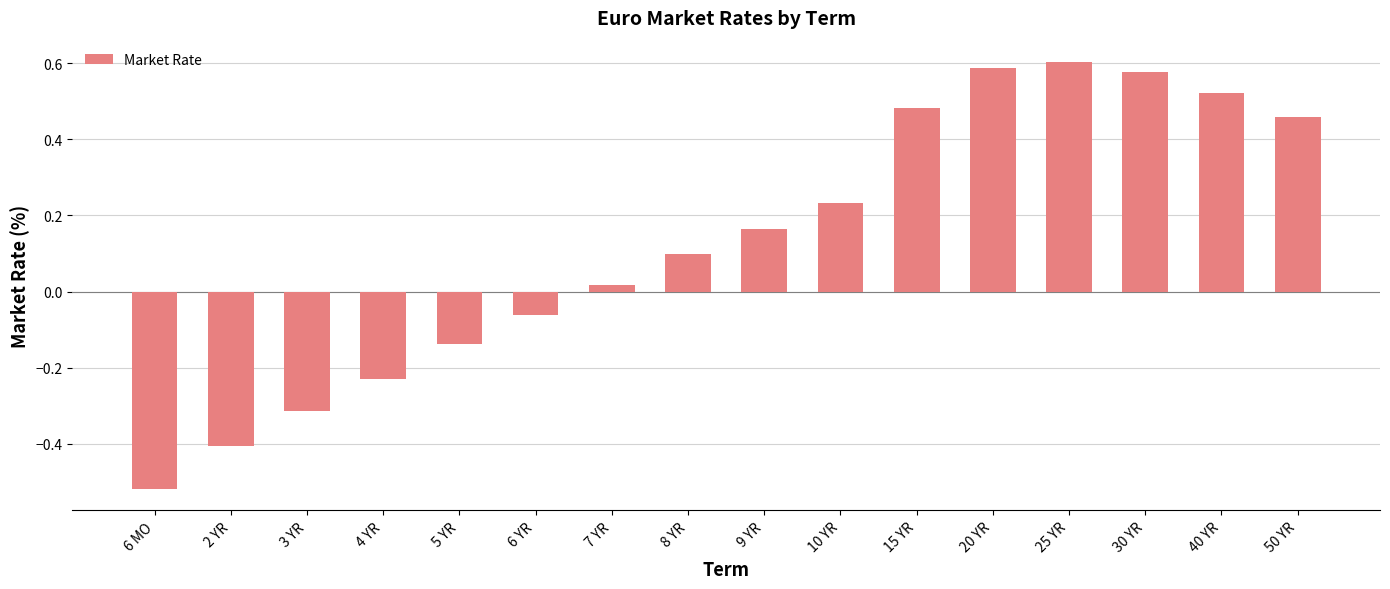

The value at 6 MO is -0.9. True or false?

False